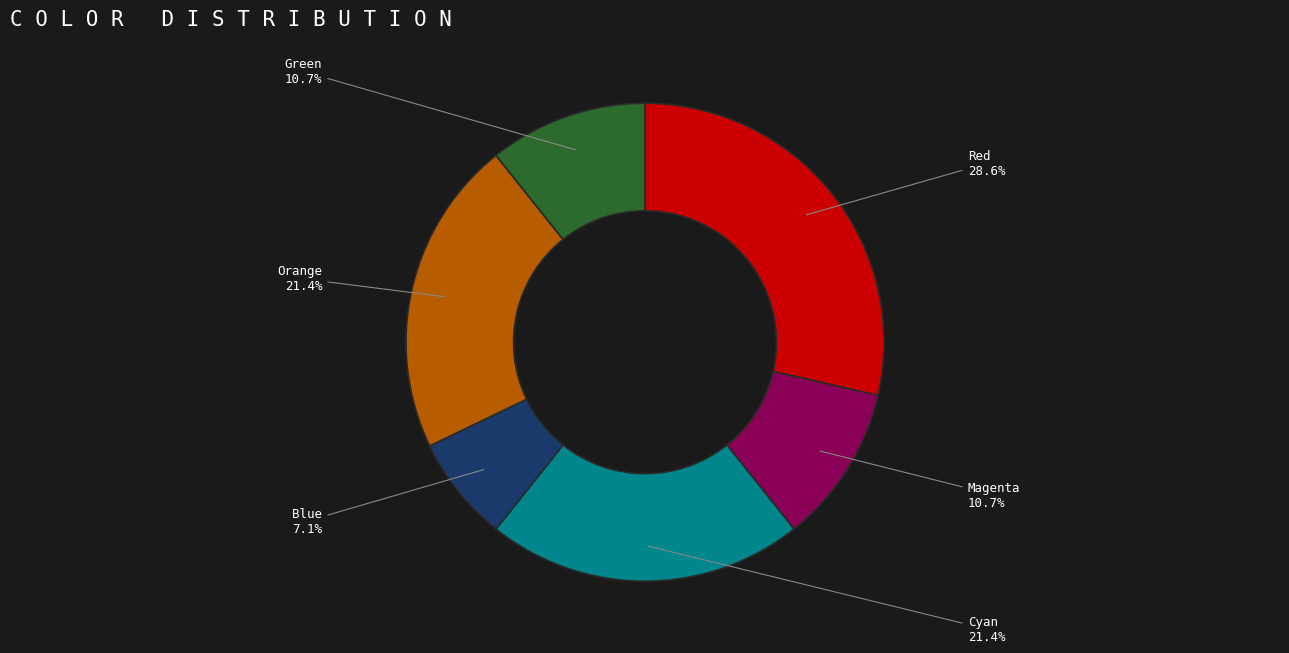

Is there a majority slice in this chart?

No